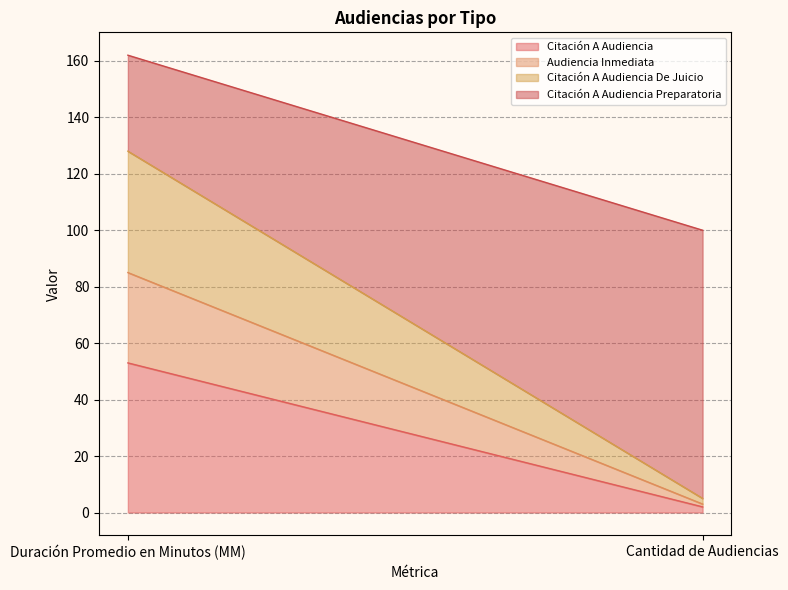

Reading left to right, extract all data points from this chart.

Citación A Audiencia: 53	2
Audiencia Inmediata: 32	1
Citación A Audiencia De Juicio: 43	2
Citación A Audiencia Preparatoria: 34	95